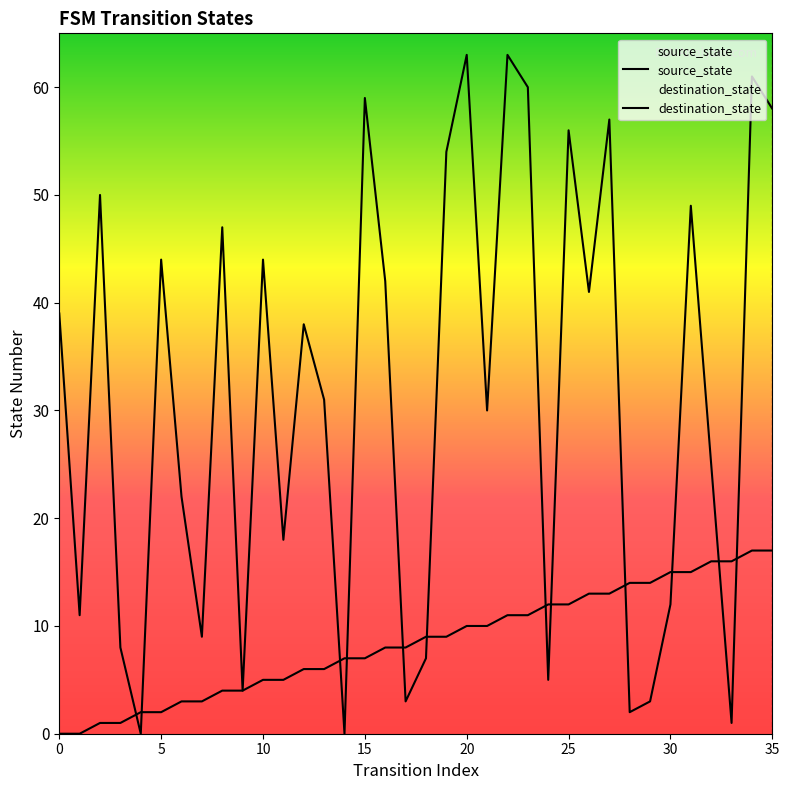

How many interior local peaks does the destination_state series have?

12